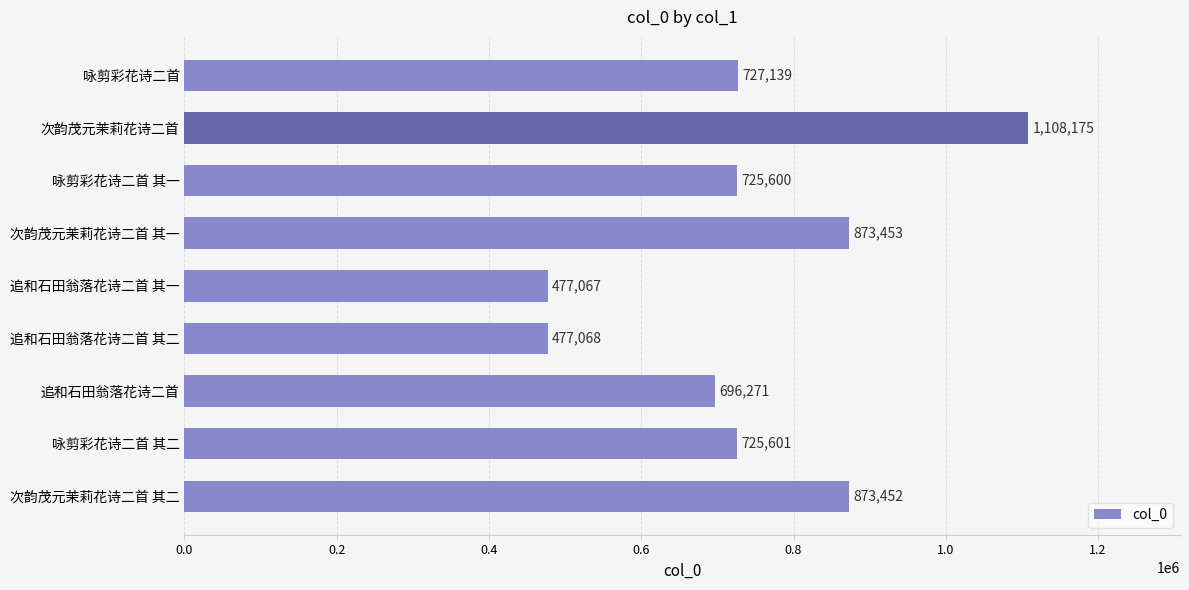

Which category has the lowest value across all series?

追和石田翁落花诗二首 其一